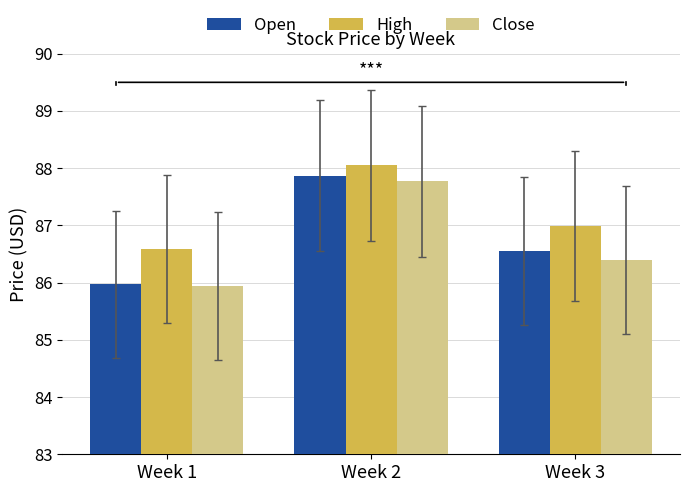

What is the difference between the maximum and minimum values in the Close series?

1.8